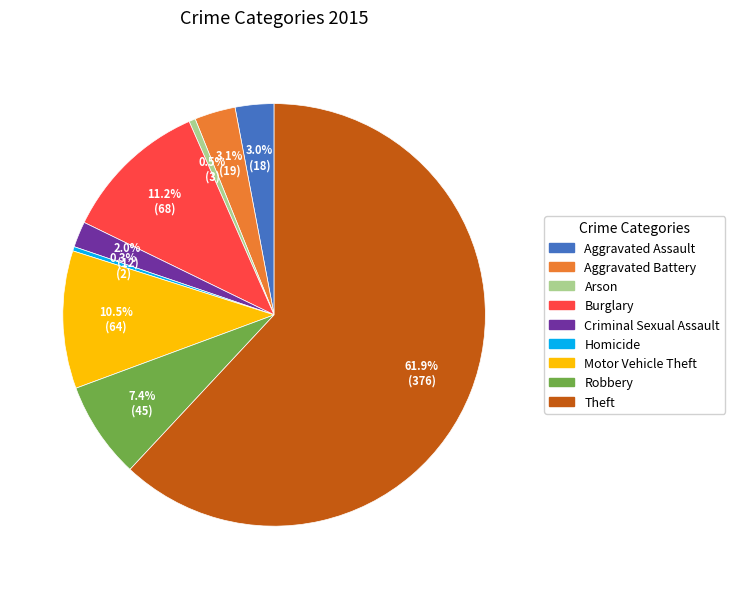

Does Theft represent more than half of the total?

Yes